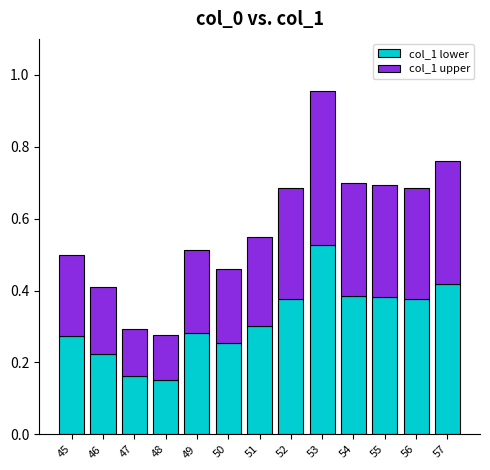

The value of col_1 lower at 49 is 0.5. True or false?

False